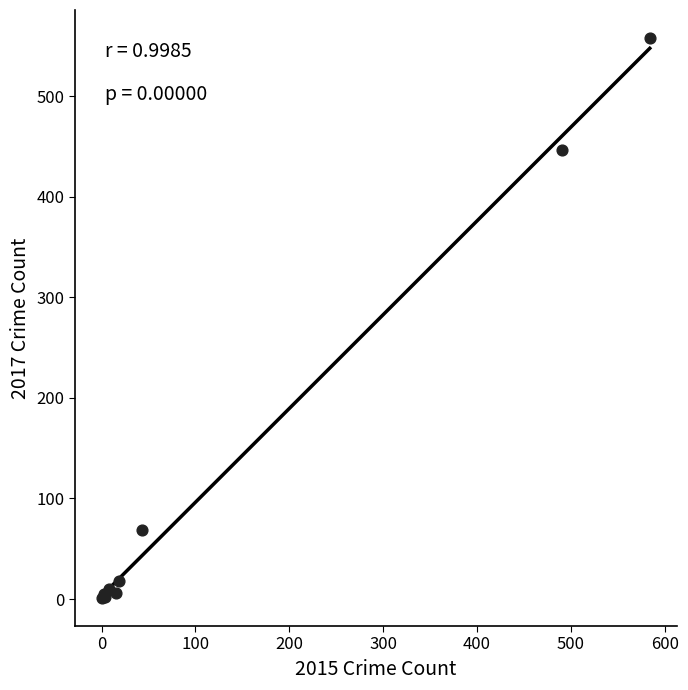

What Y value in the scatter plot is closest to 279?

447